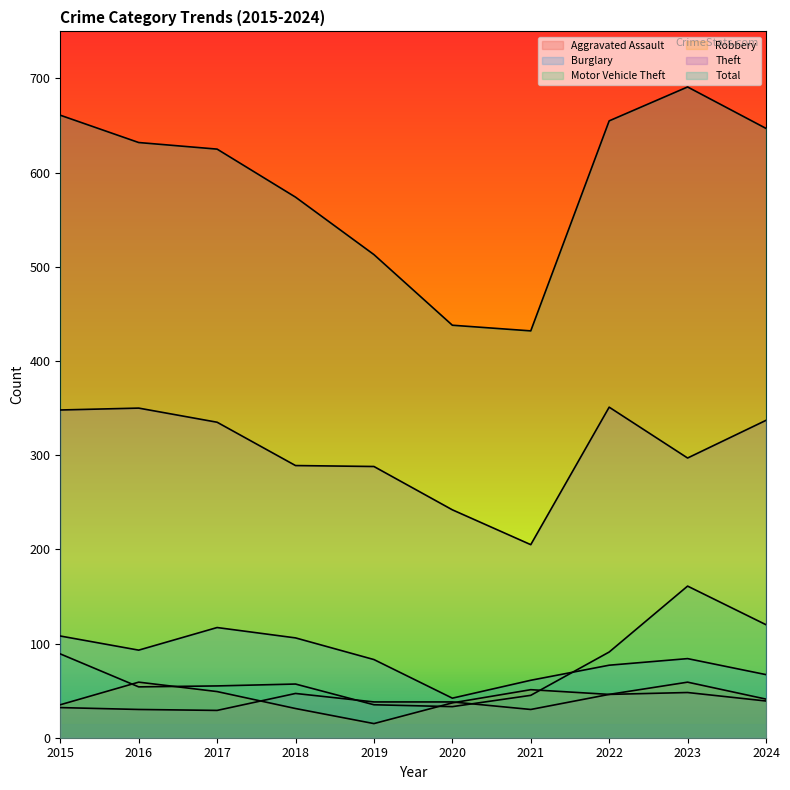

Where is the first local minimum for Burglary?

2016